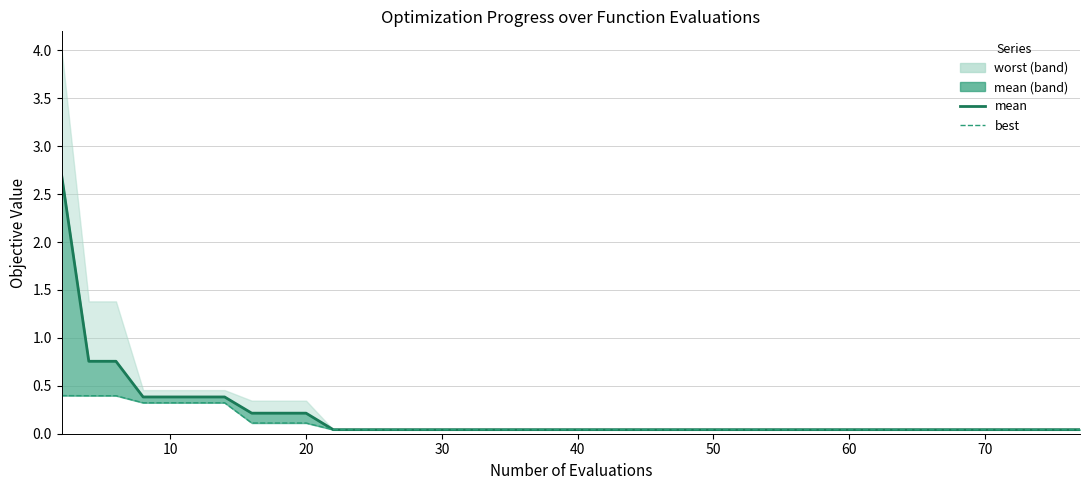

True or false: best has more than 1 points higher than both neighbors.

False